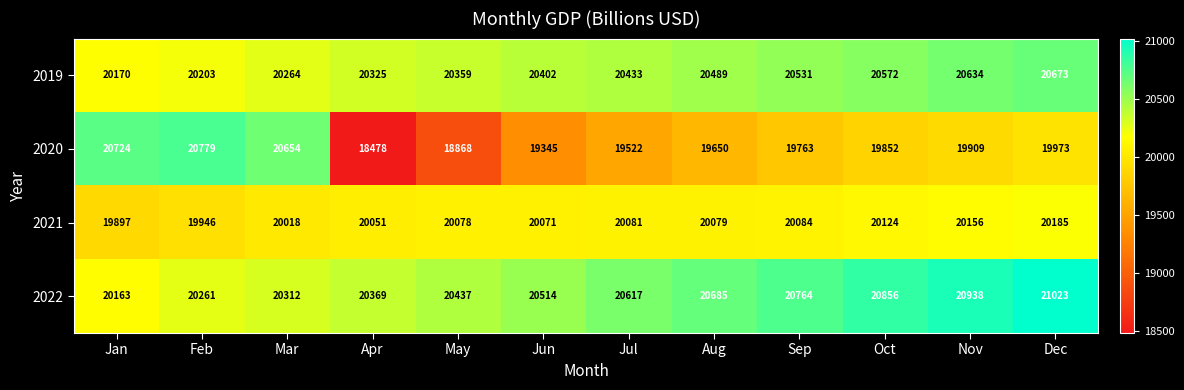

The value of 2021 at Mar is 26419. True or false?

False